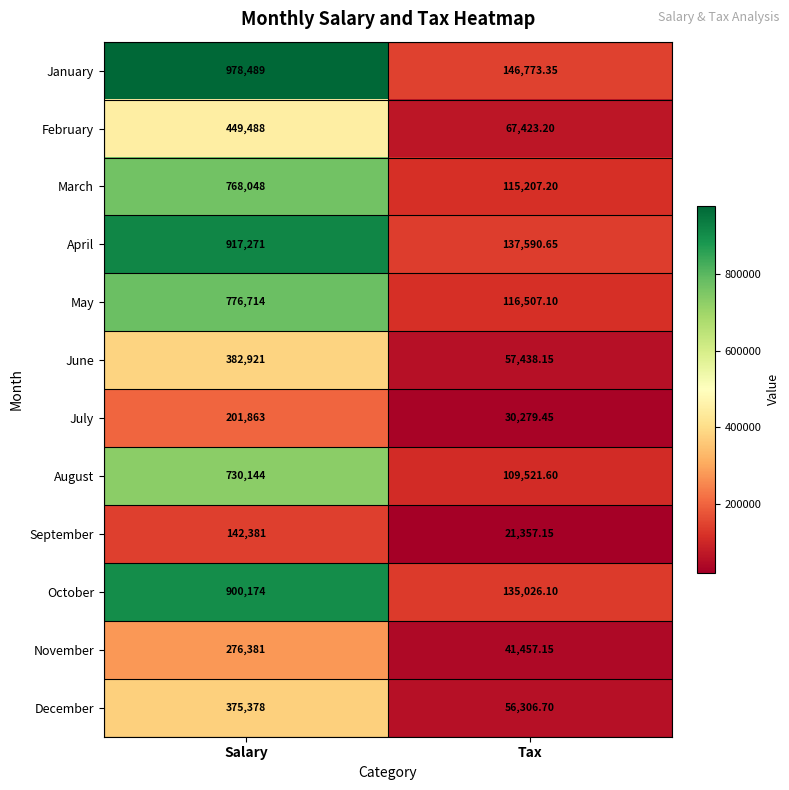

At which label is December closest to 215842?

Tax